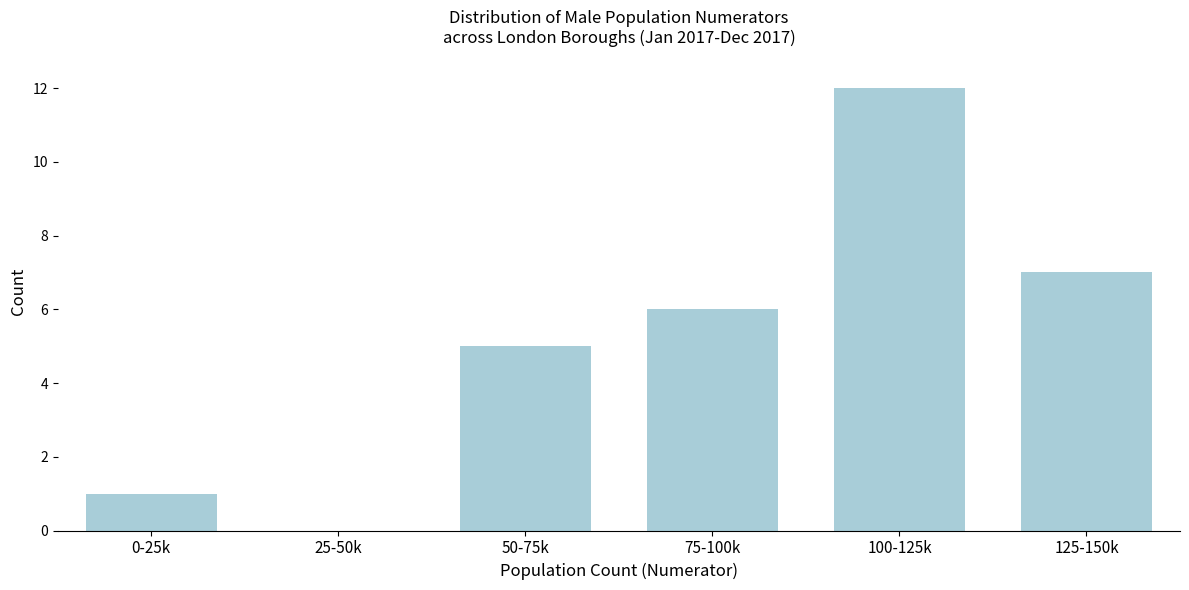

Reading left to right, what are all the values shown in this chart?

0-25k=1	25-50k=0	50-75k=5	75-100k=6	100-125k=12	125-150k=7